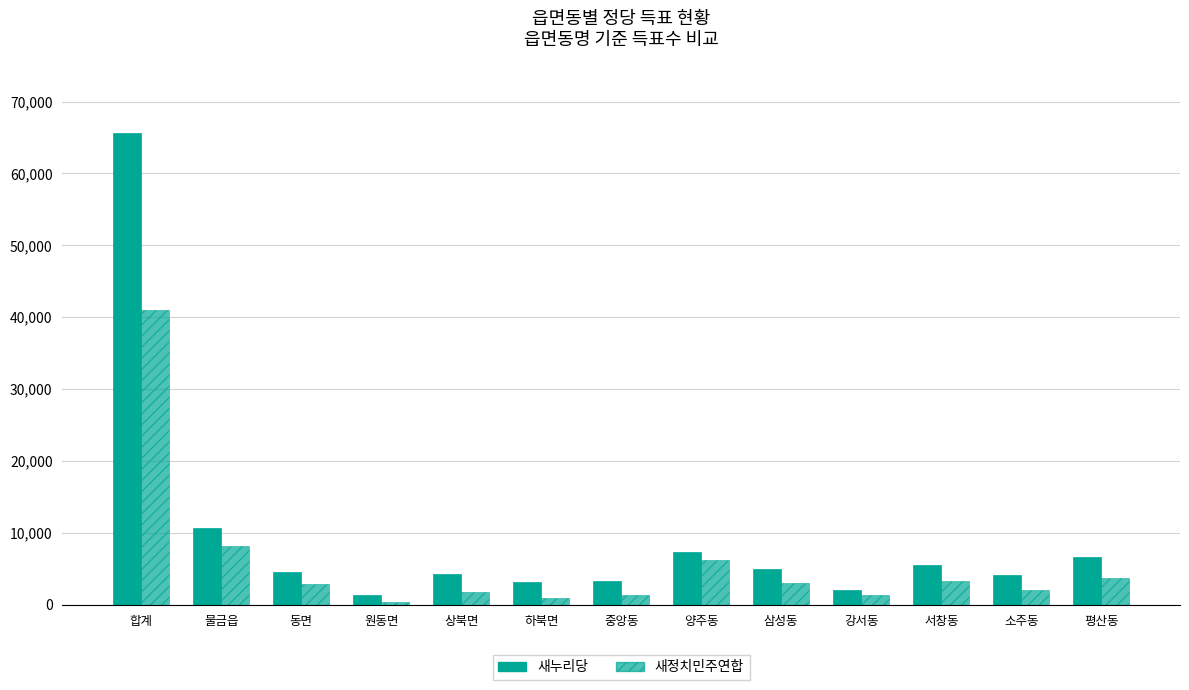

Is the value of 새정치민주연합 at 동면 greater than the value of 새누리당 at 상북면?

No